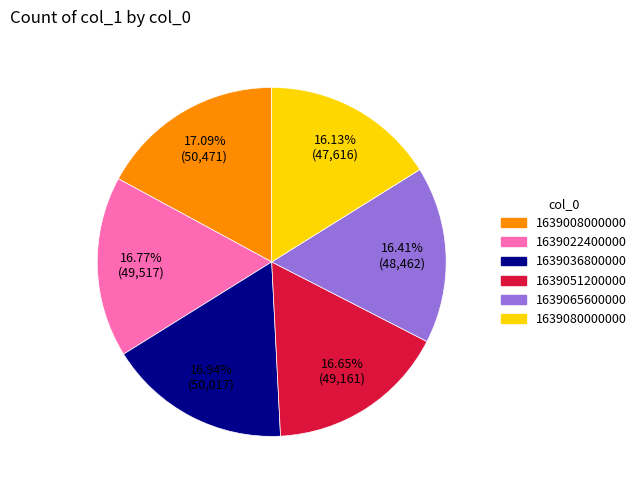

The 1639008000000 slice represents 17% of the pie. True or false?

True